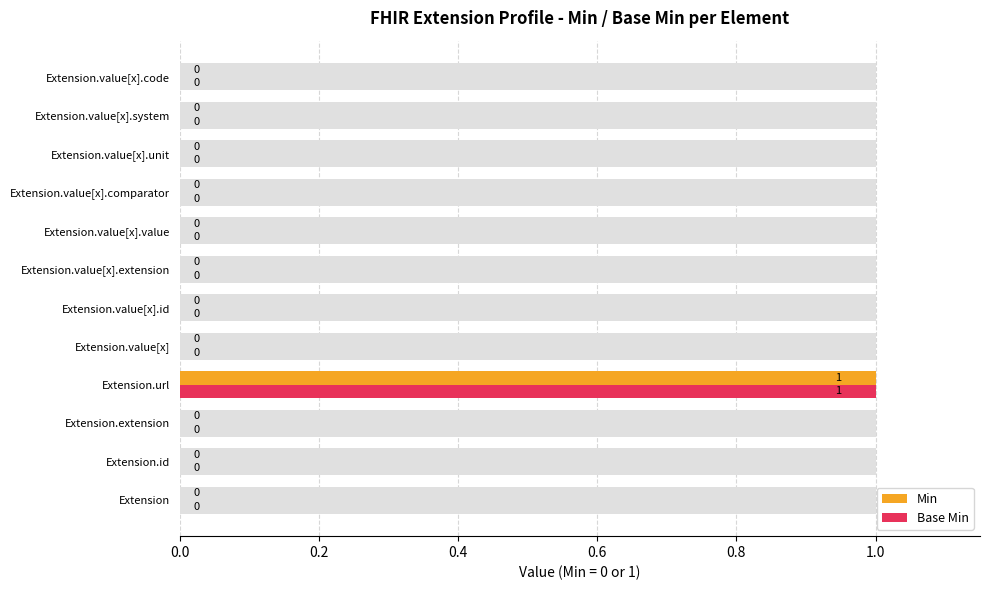

How many groups of bars are there?

12